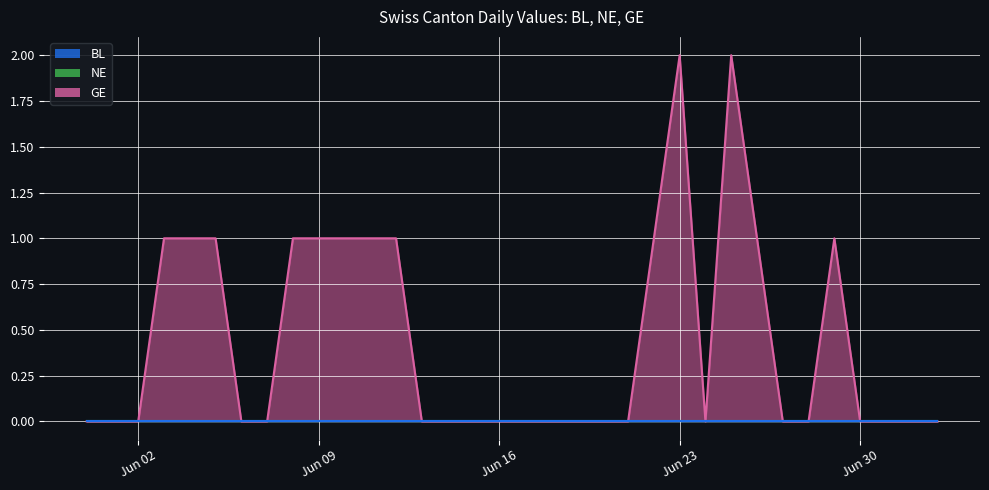

What position from the right is 2020-06-12?

22